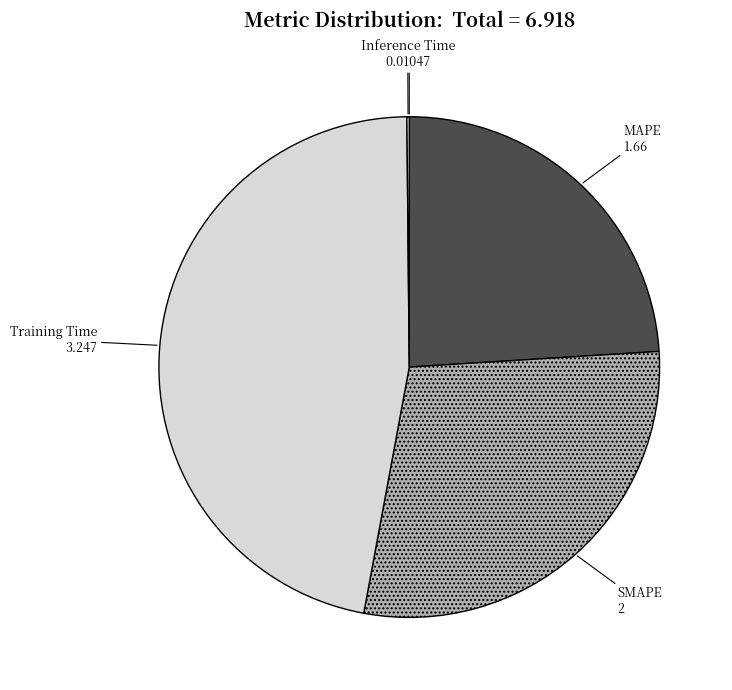

Does SMAPE represent more than half of the total?

No